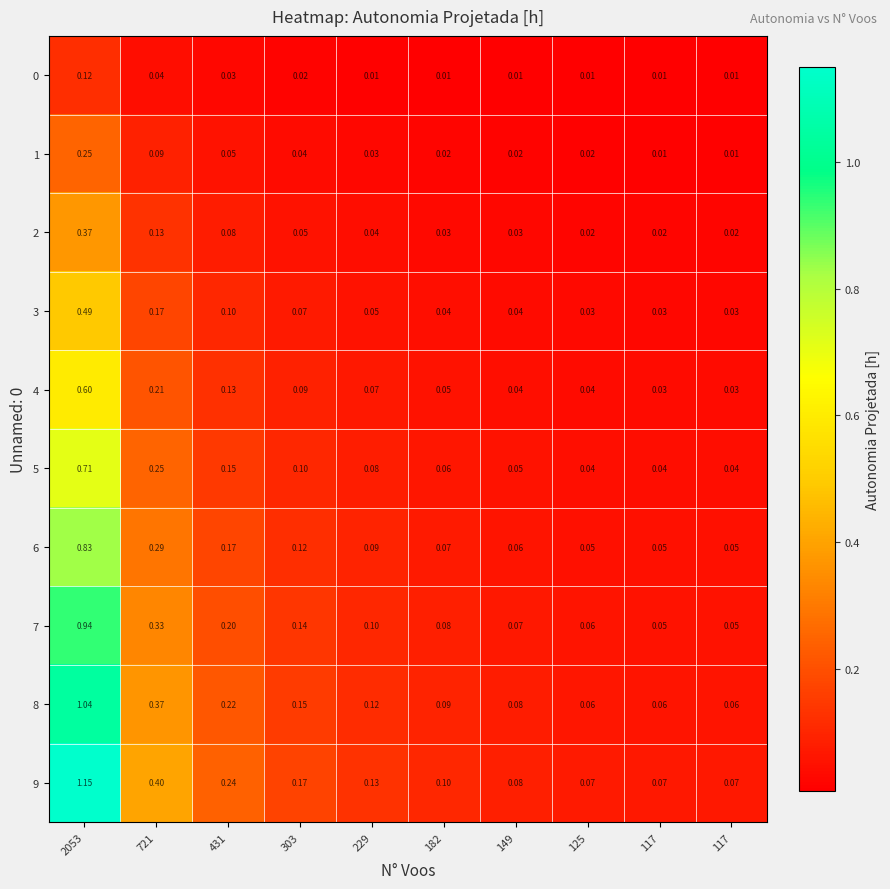

How many data points does each series have?

10